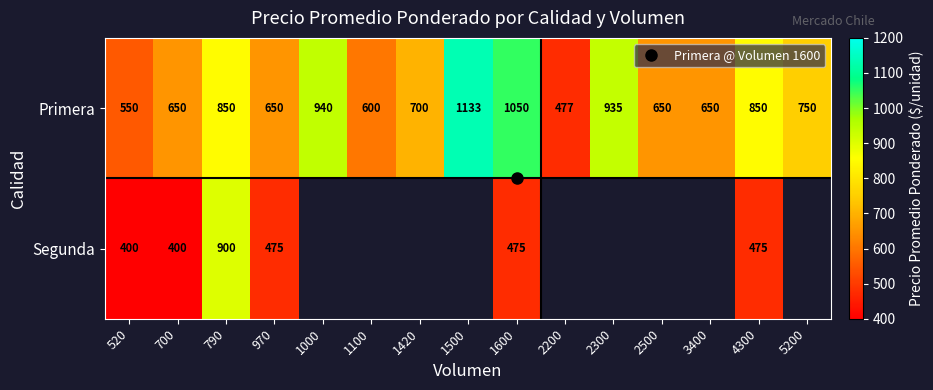

At which label does Primera reach its minimum?

2200